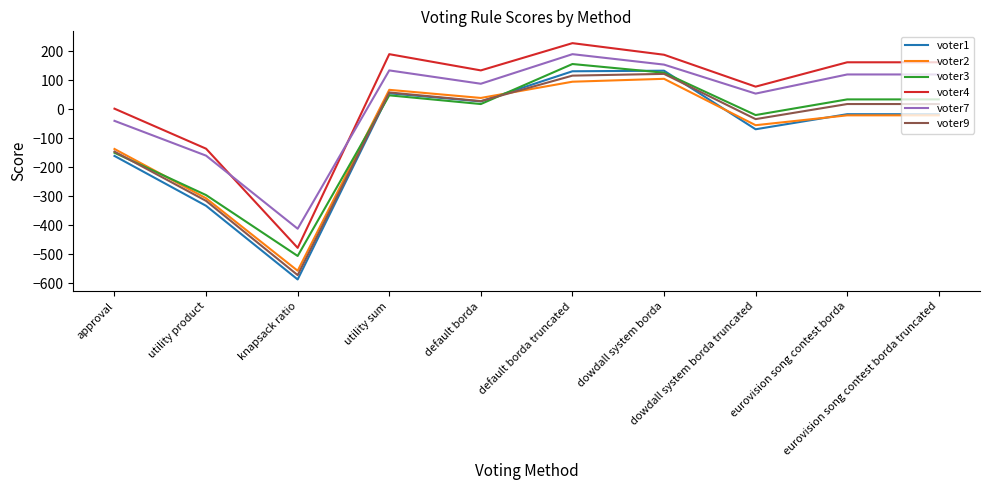

Which series has the largest range (max minus min)?

voter1